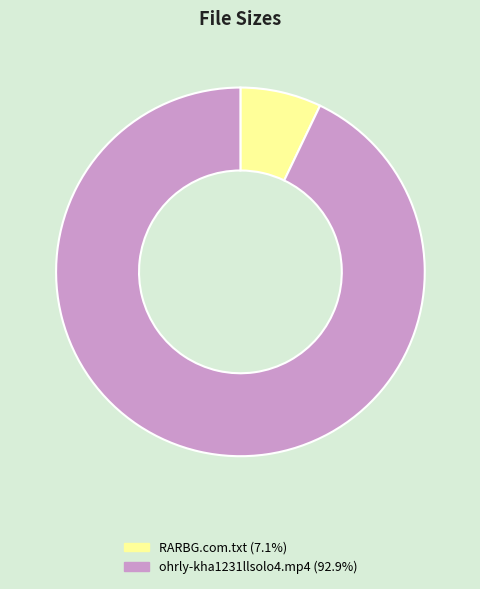

Combined, do RARBG.com.txt and ohrly-kha1231llsolo4.mp4 account for over 50%?

Yes